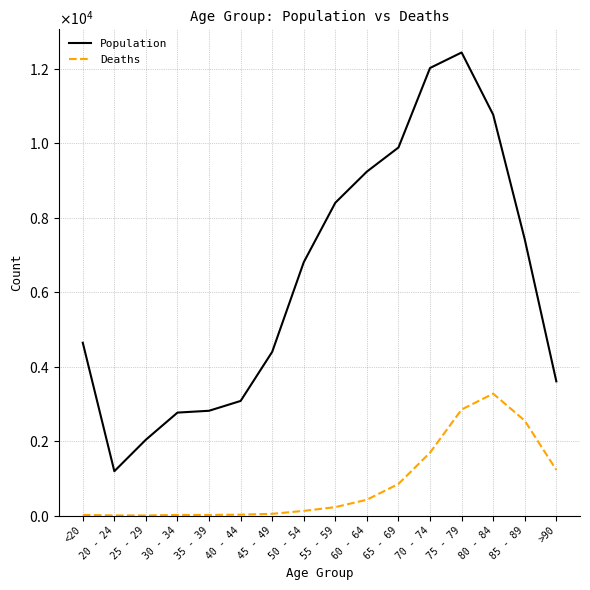

List the series in order of their overall mean, lowest first.

Deaths, Population